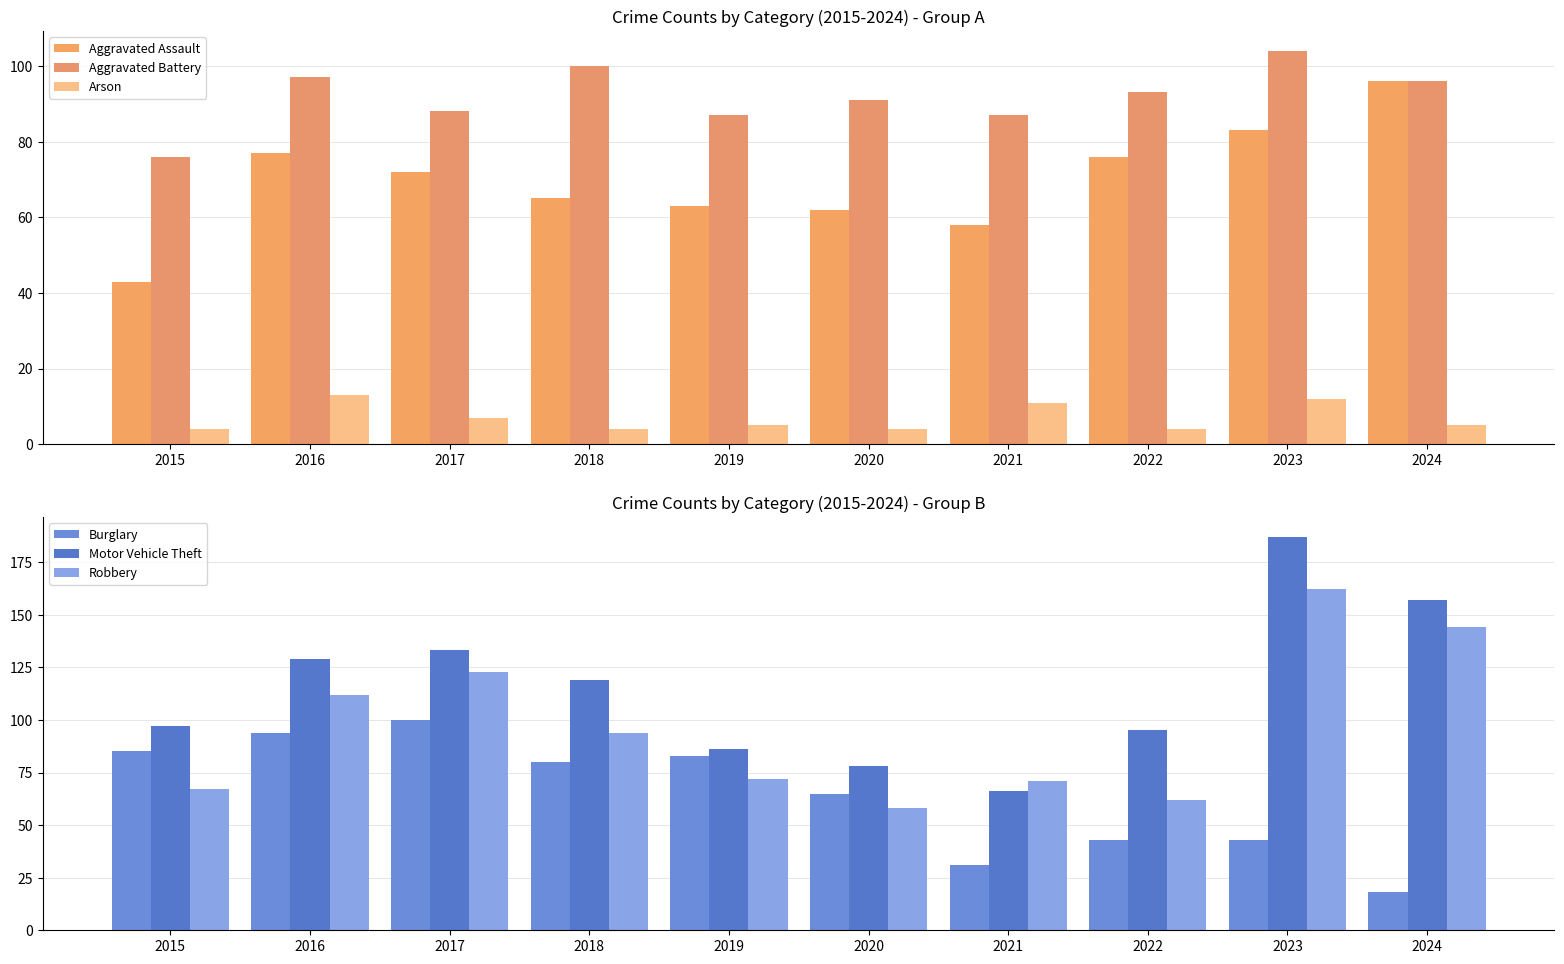

Rank the series by their maximum value, from highest to lowest.

Motor Vehicle Theft, Robbery, Aggravated Battery, Burglary, Aggravated Assault, Arson